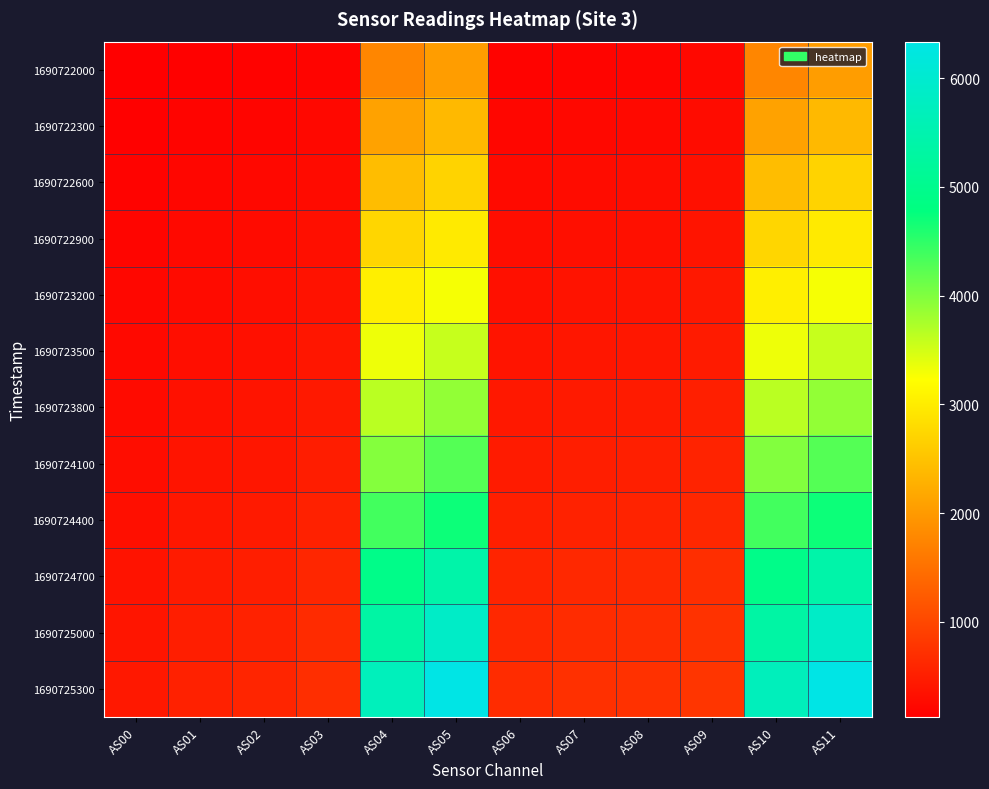

Between AS05 and AS04, which is larger?

AS05